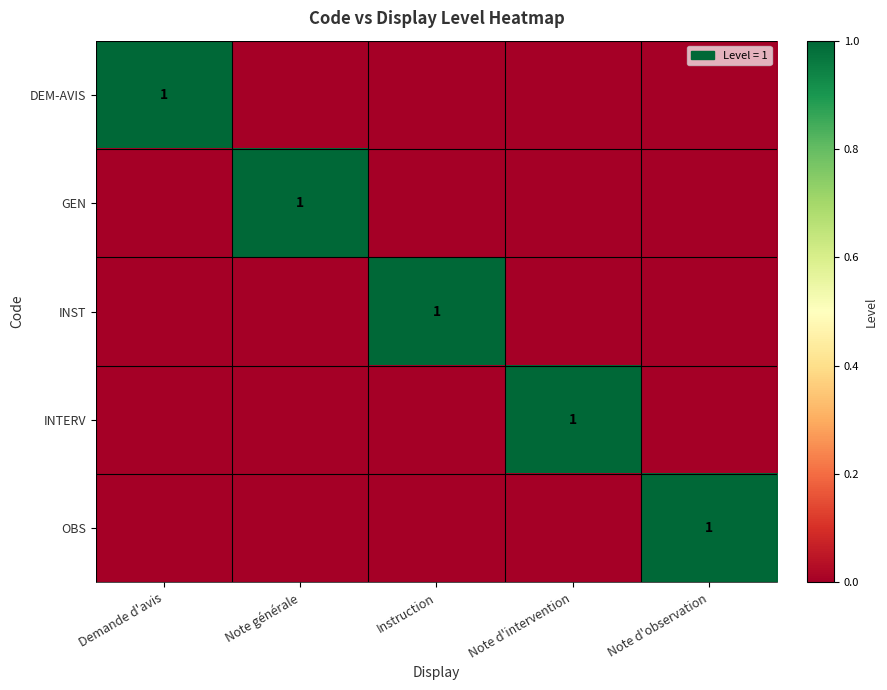

How many series are shown in this chart?

5